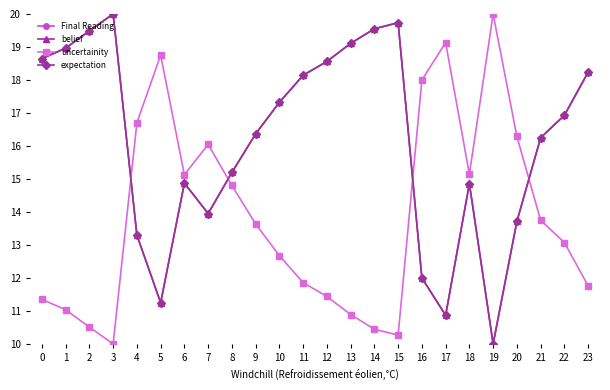

What is the total value across all series at 18?

52.9